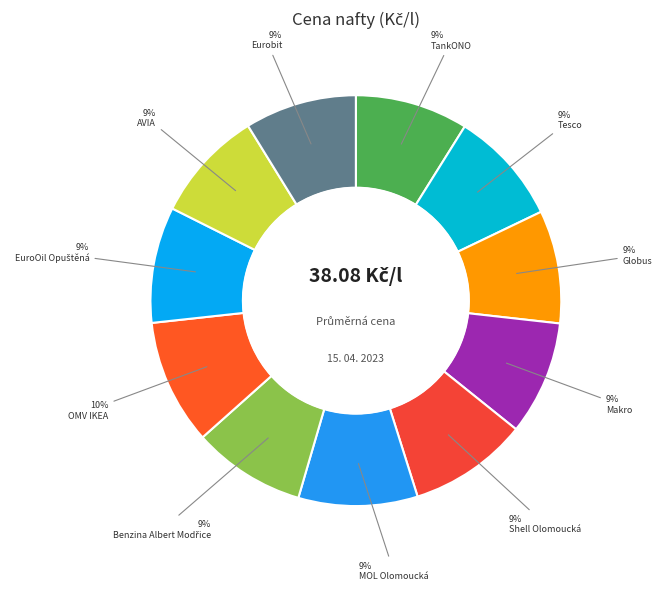

How many segments does this pie chart have?

11